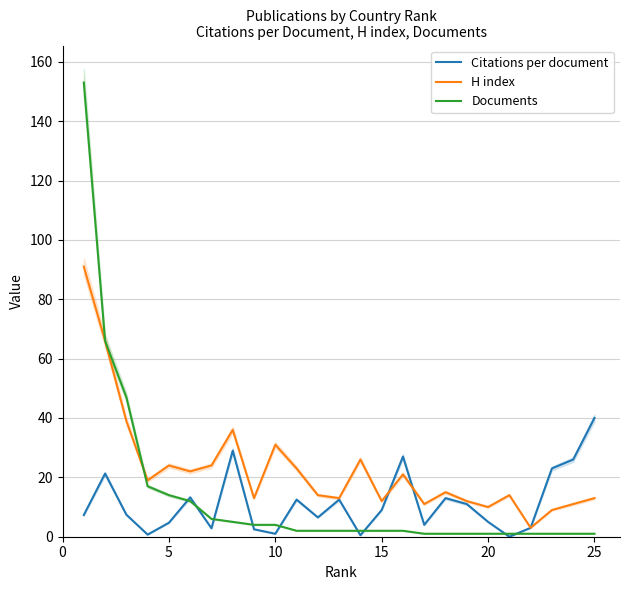

Which series has the widest spread of values?

Documents